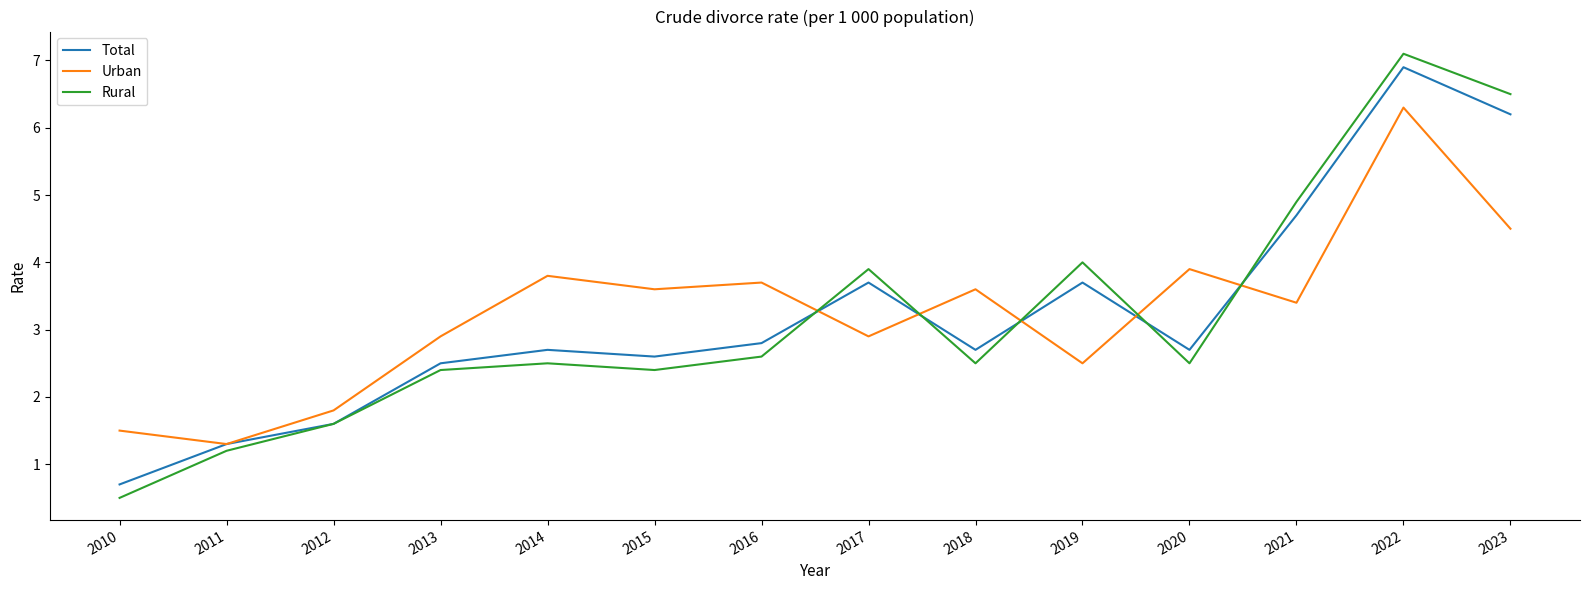

After their last crossing, which series has the higher values: Rural or Urban?

Rural